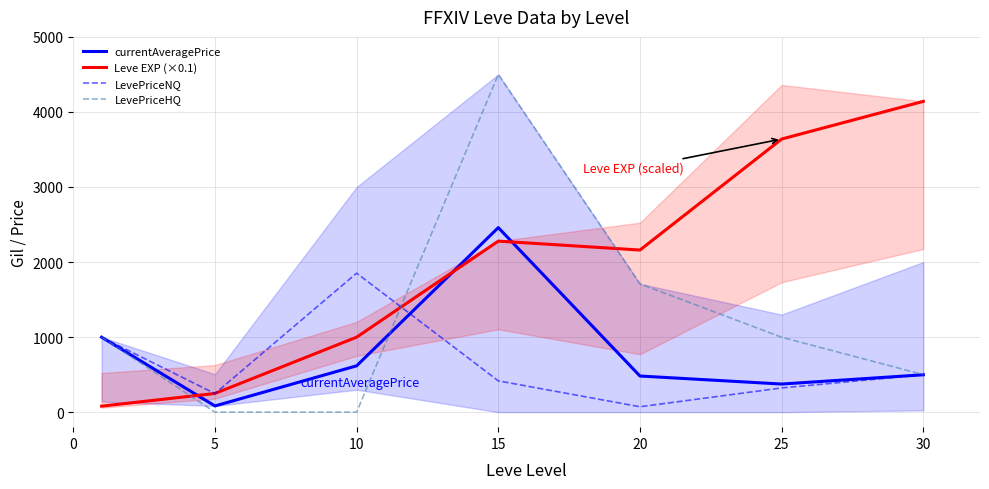

True or false: LevePriceNQ and Leve EXP (×0.1) intersect in this chart.

True